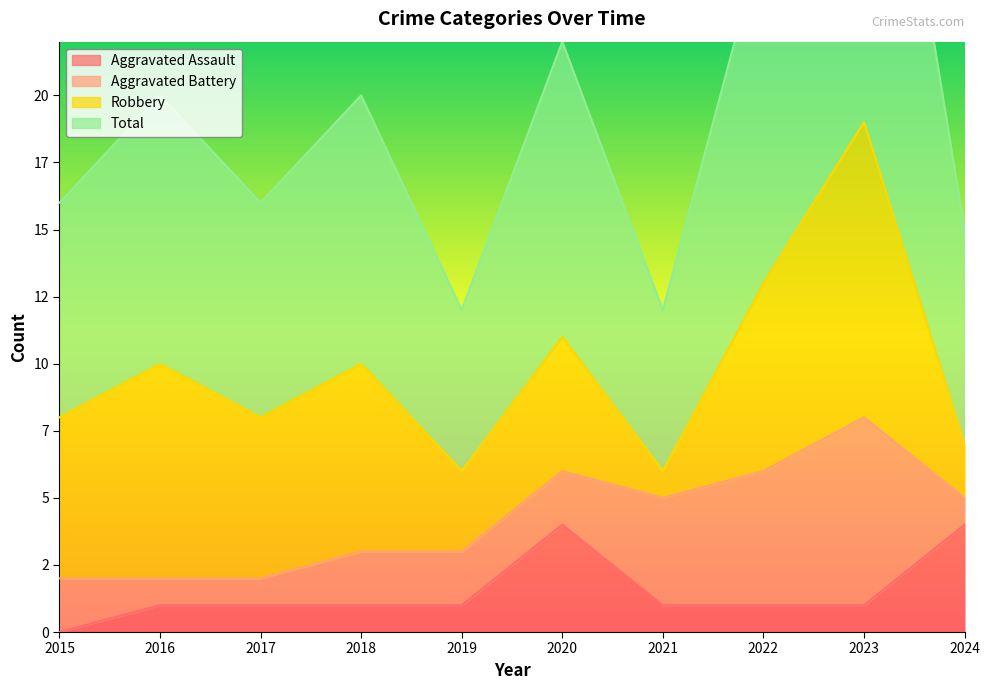

Which series changed the most between 2015 and 2022?

Total